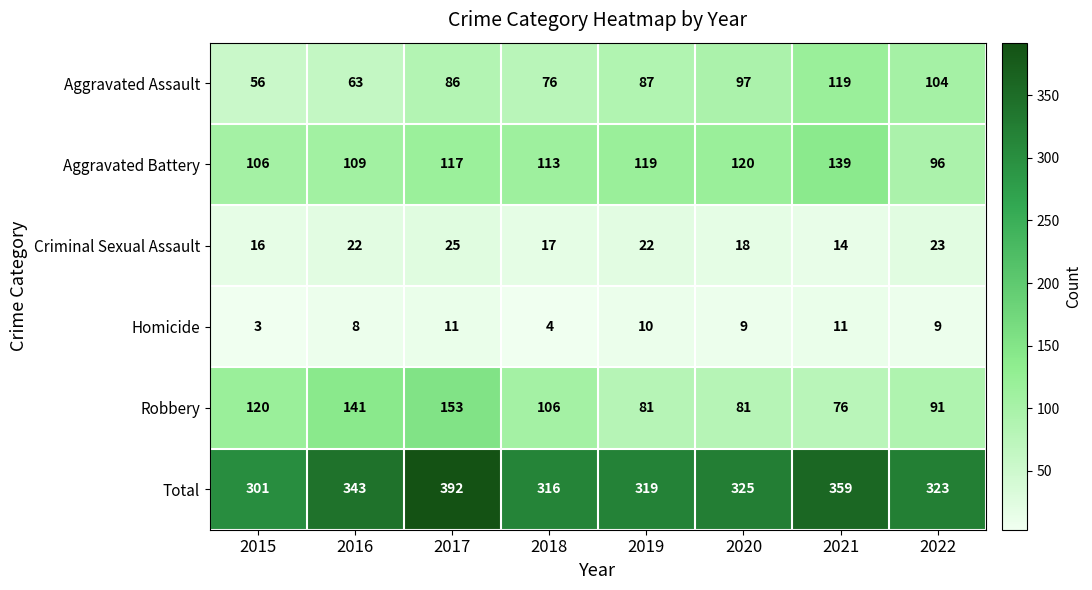

How many series are shown in this chart?

6